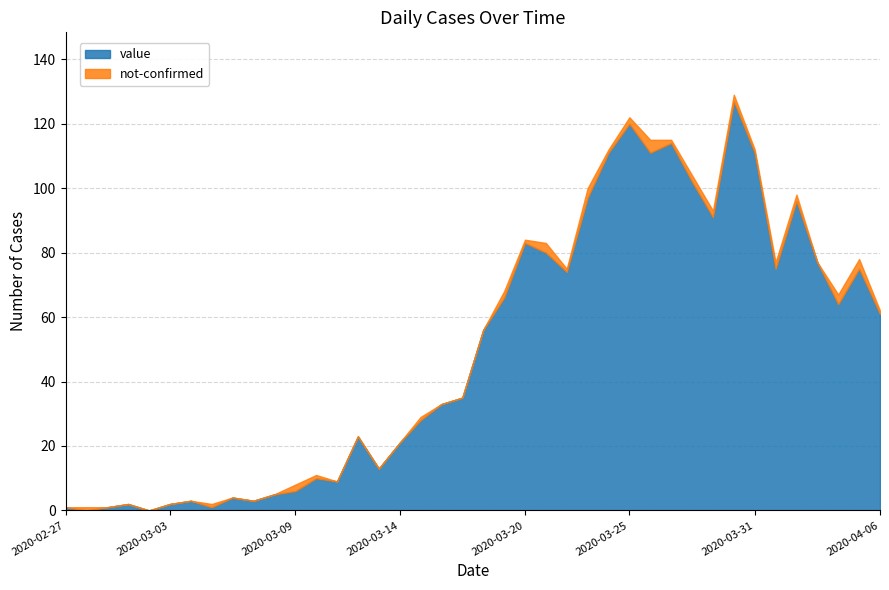

Which has a higher value, 2020-03-17 or 2020-03-04?

2020-03-17